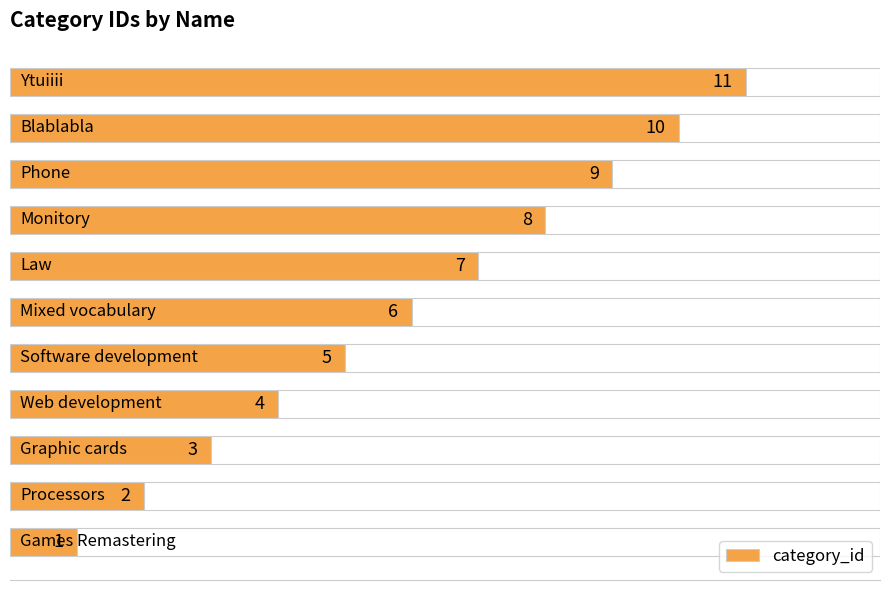

What is the difference between the maximum and minimum values?

10